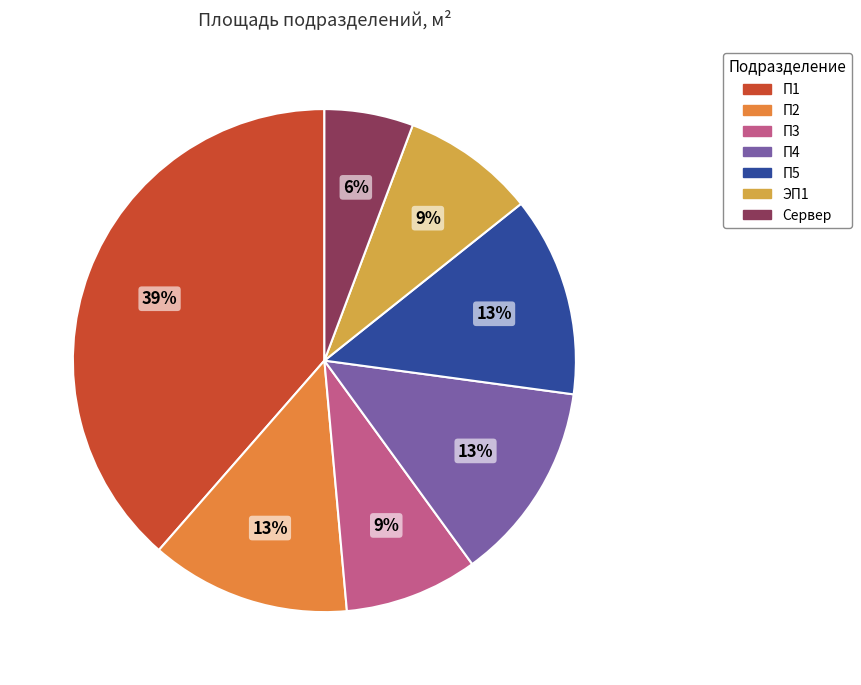

To the nearest percent, what portion does ЭП1 represent?

9%